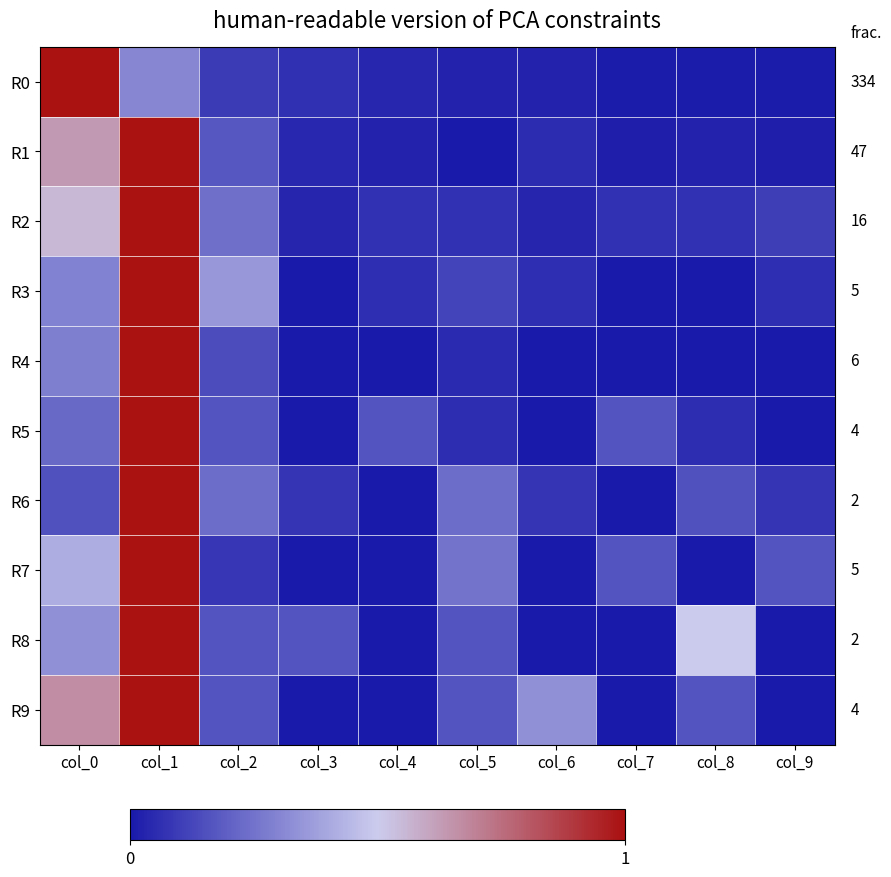

Which category has the highest value across all series?

col_0